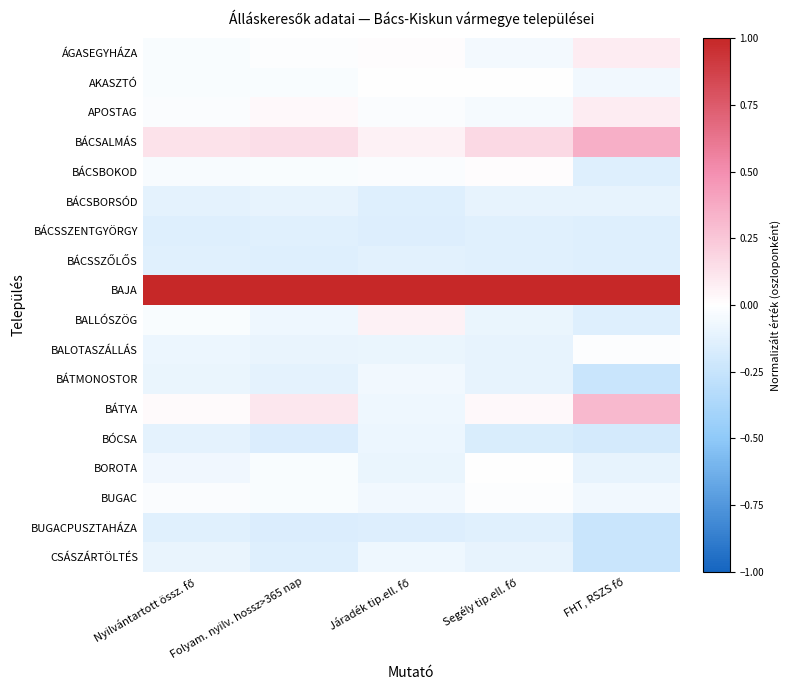

List the series in order of their peak value, lowest first.

BUGACPUSZTAHÁZA, BÁCSSZENTGYÖRGY, BÁCSSZŐLŐS, BÁCSBORSÓD, BÓCSA, CSÁSZÁRTÖLTÉS, BÁTMONOSTOR, BUGAC, BALOTASZÁLLÁS, BOROTA, AKASZTÓ, BÁCSBOKOD, BALLÓSZÖG, ÁGASEGYHÁZA, APOSTAG, BÁTYA, BÁCSALMÁS, BAJA